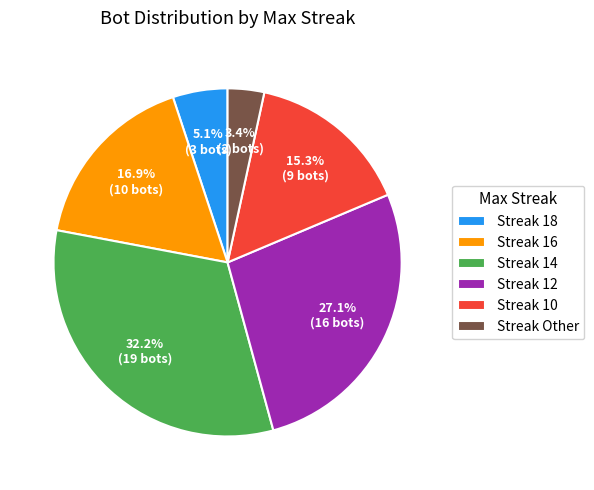

What portion of the pie excludes Streak Other?

96.6%